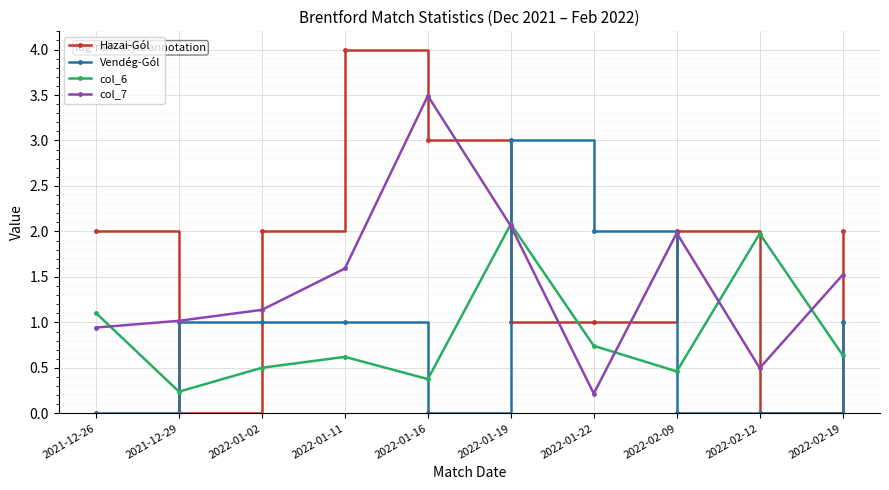

What is the greatest value displayed?

4.0